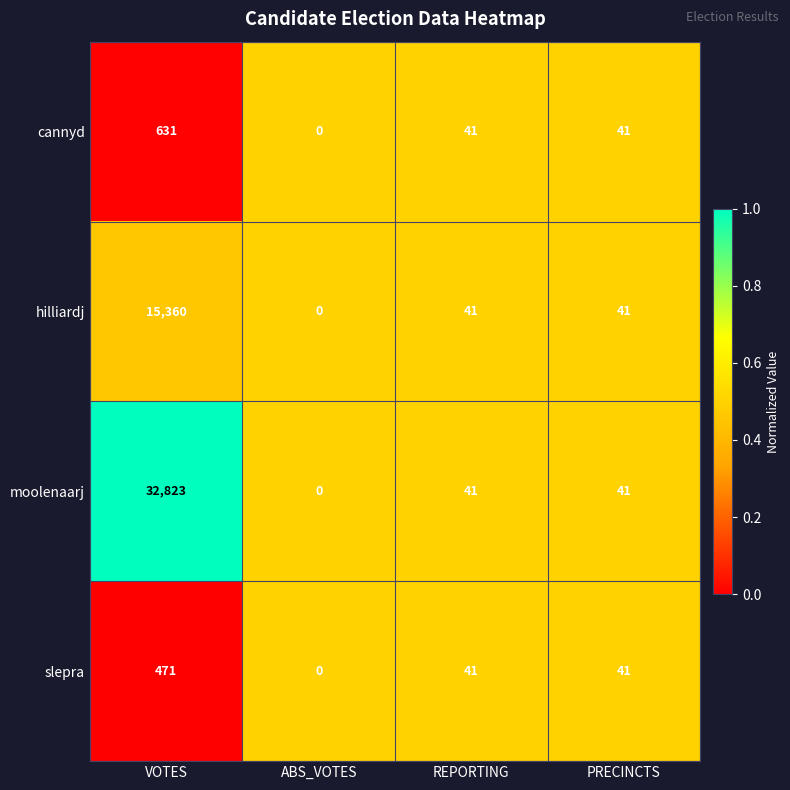

List the series in order of their peak value, highest first.

moolenaarj, hilliardj, cannyd, slepra